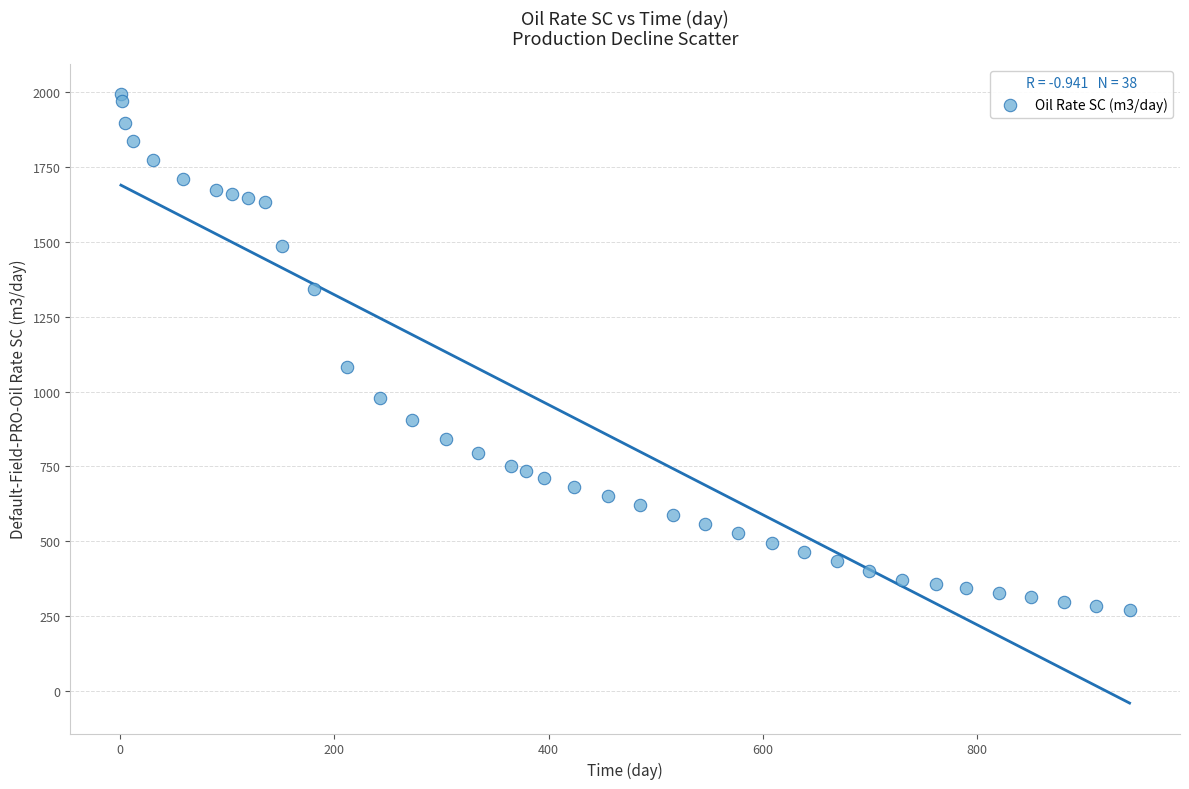

What Y value in the scatter plot is closest to 1132?

1080.7